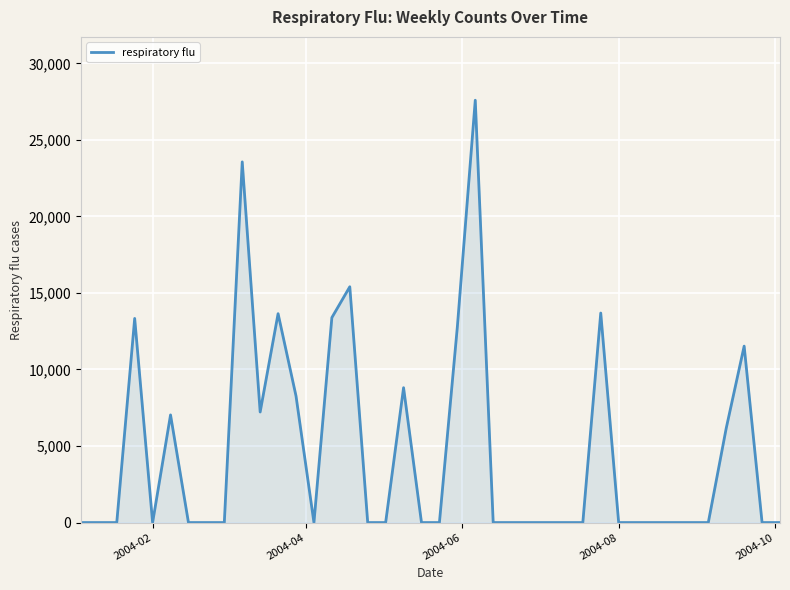

What is the greatest value displayed?

27589.3